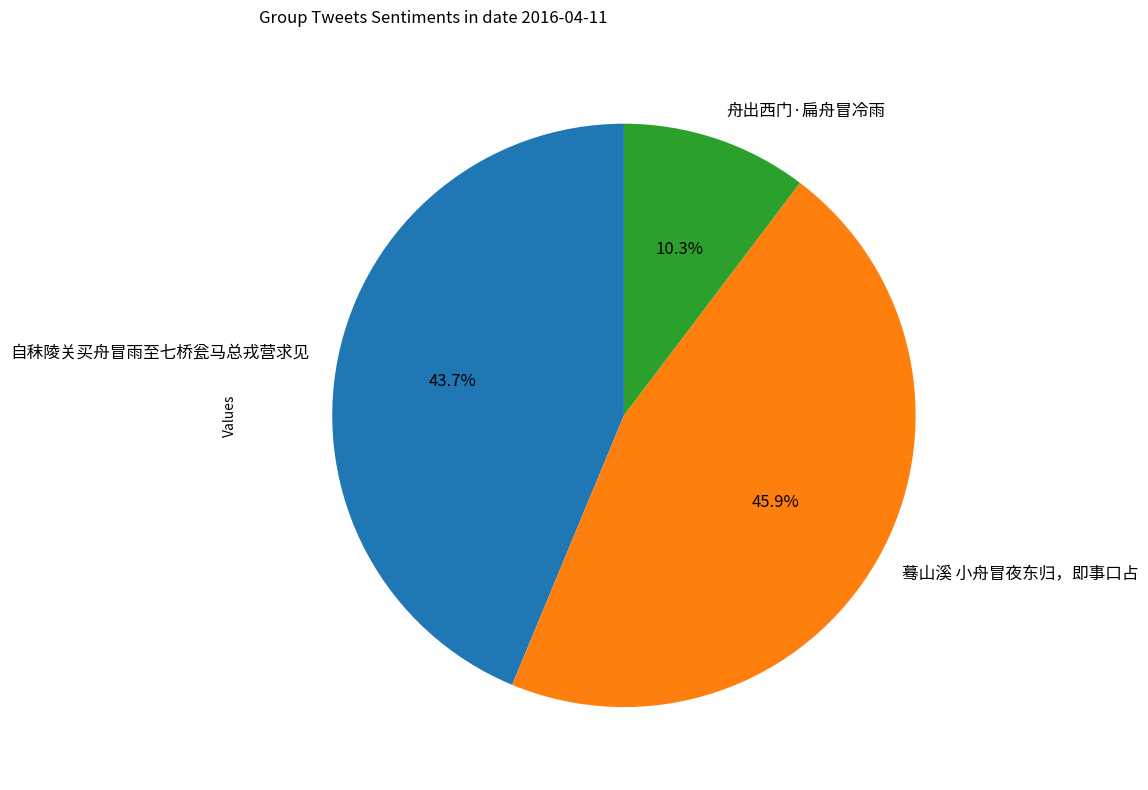

The 蓦山溪 小舟冒夜东归，即事口占 slice represents 46% of the pie. True or false?

True